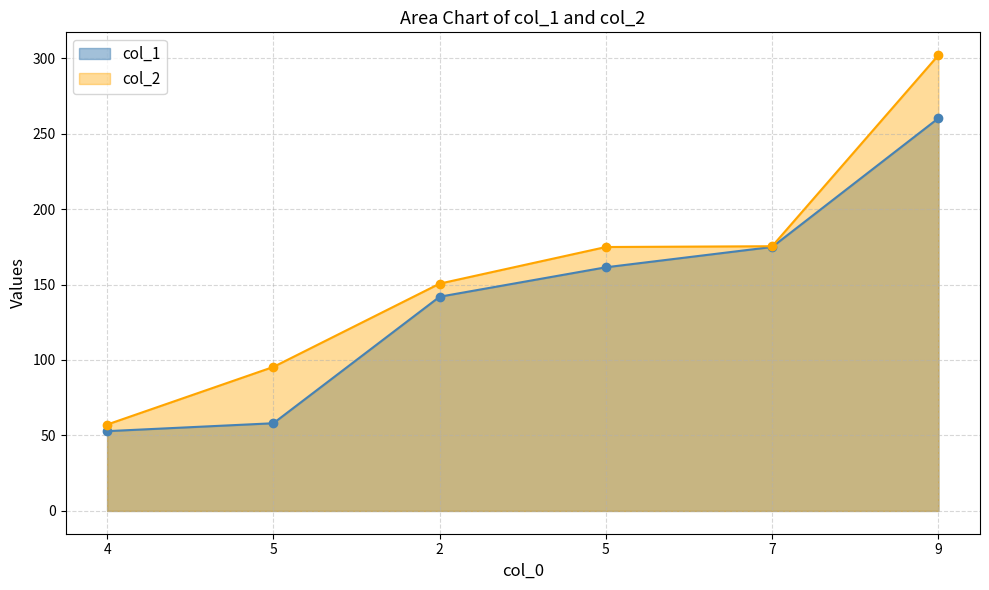

What is the spread (max minus min) of values at 2?

8.7